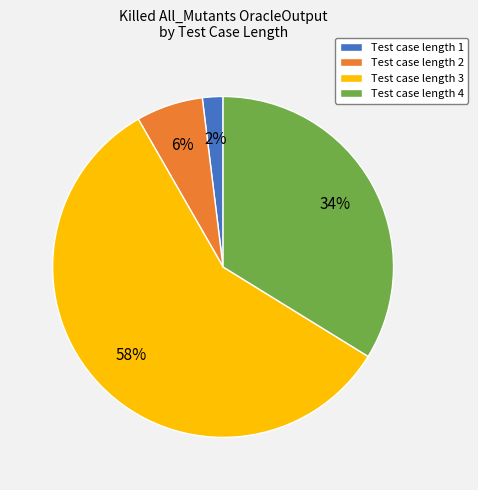

Is the sum of Test case length 4 and Test case length 3 greater than half?

Yes